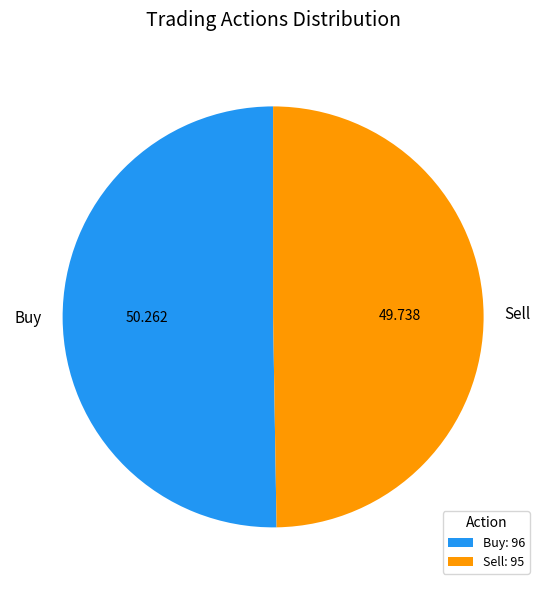

Is Buy the majority of the pie?

Yes